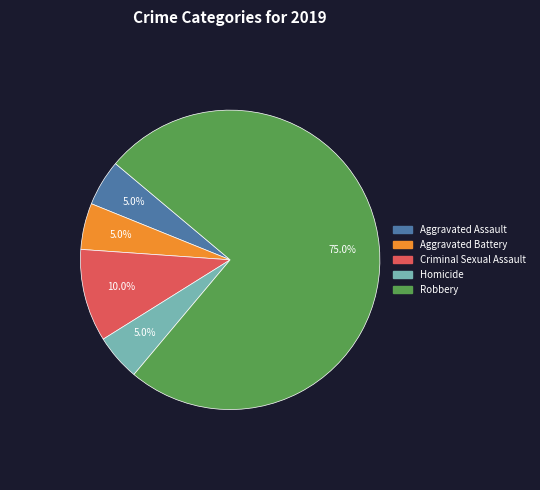

Is Criminal Sexual Assault the majority of the pie?

No